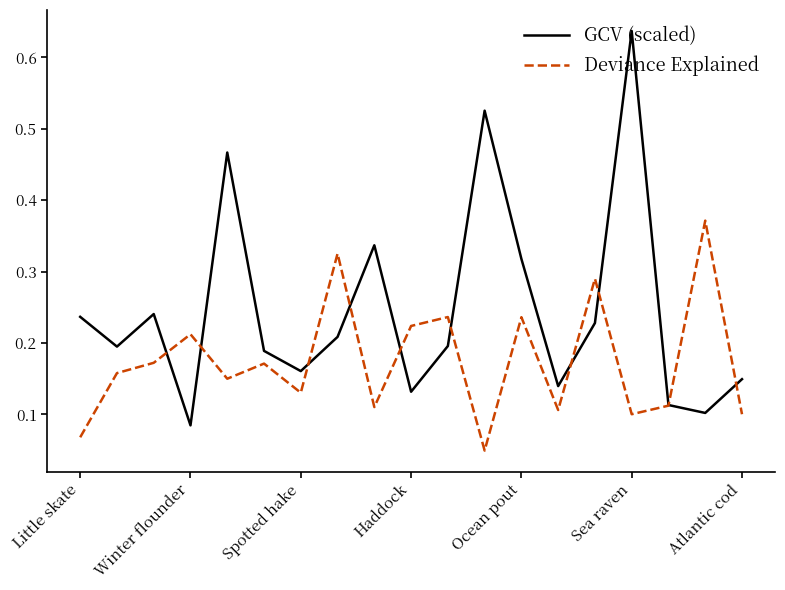

Which series has the largest range (max minus min)?

GCV (scaled)